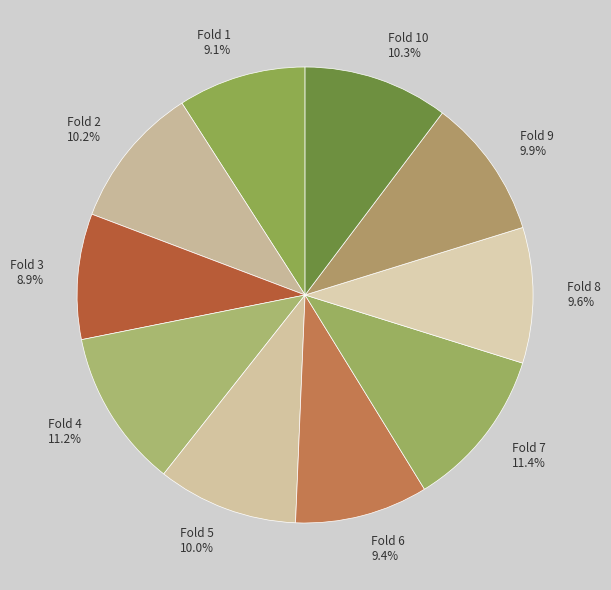

How many slices are in this pie chart?

10